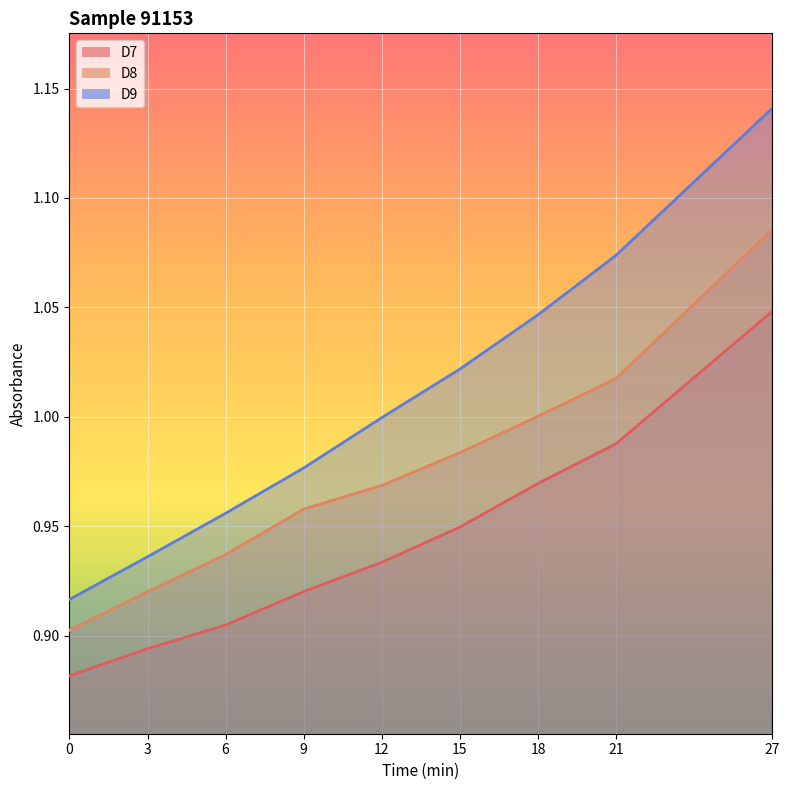

What is the smallest value displayed?

0.9